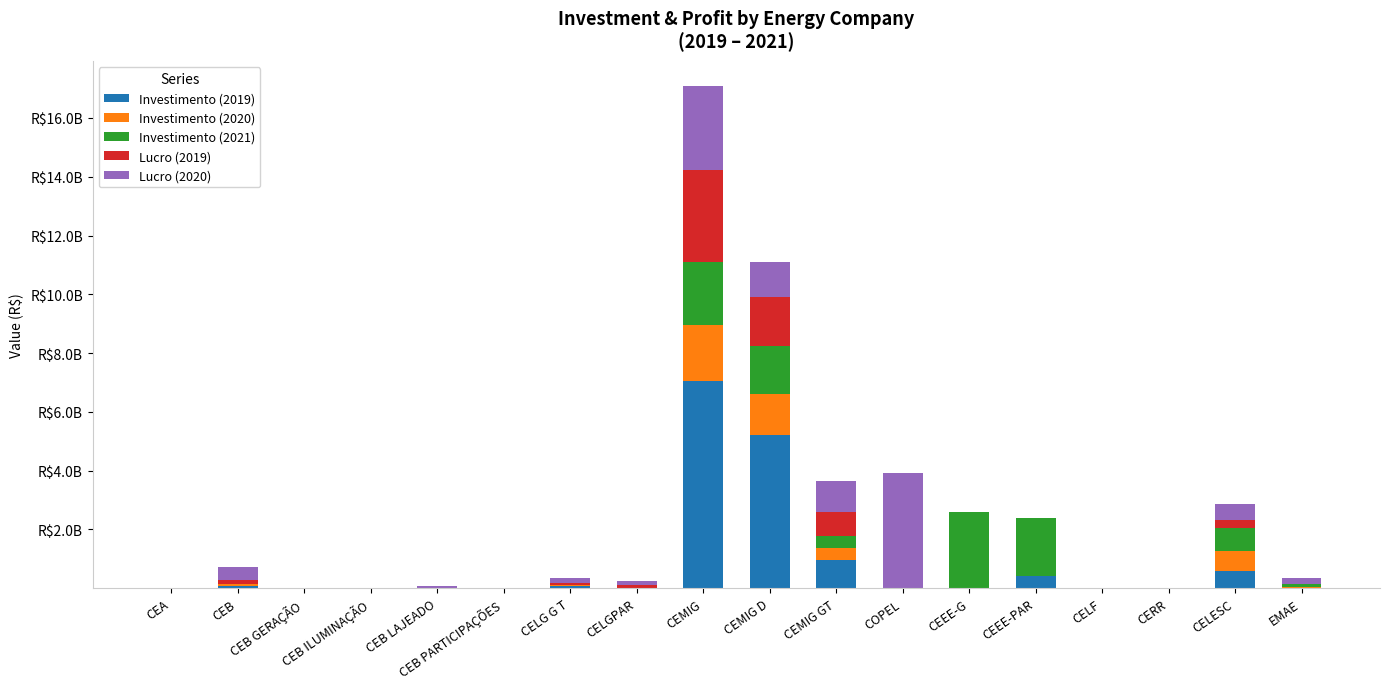

What is the label of the 3rd bar from the left?

CEB GERAÇÃO